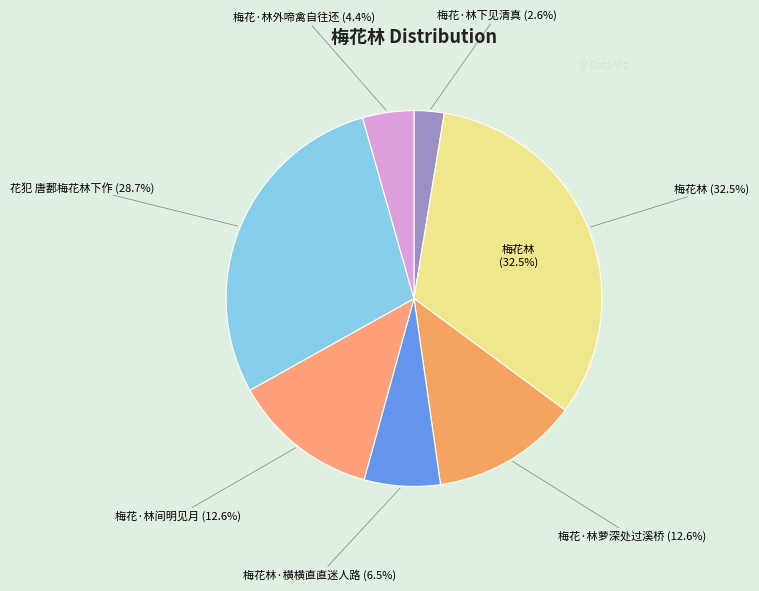

Rank the categories by value from highest to lowest.

梅花林, 花犯 唐郪梅花林下作, 梅花·林萝深处过溪桥, 梅花·林间明见月, 梅花林·横横直直迷人路, 梅花·林外啼禽自往还, 梅花·林下见清真